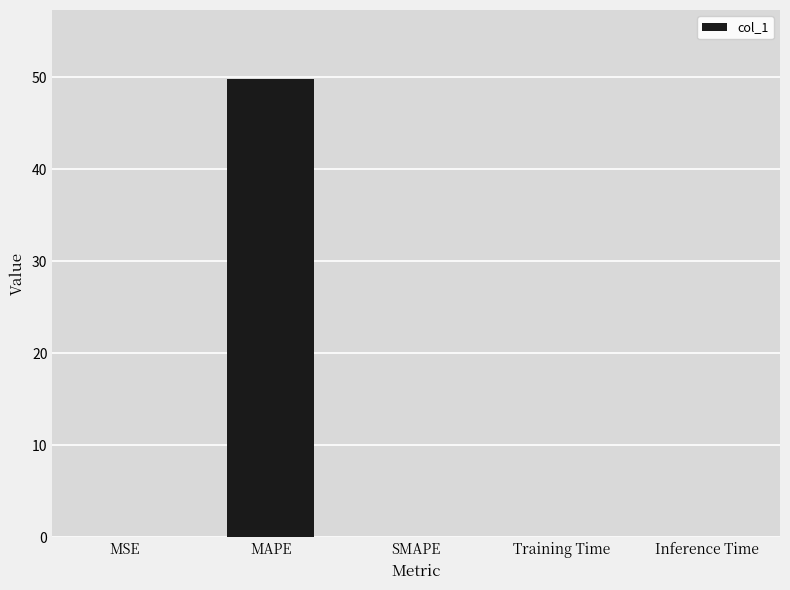

Count the number of data series in this chart.

1